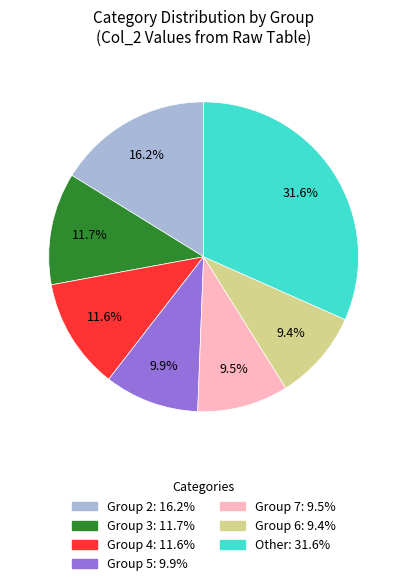

Is there any slice that represents more than half of the pie?

No